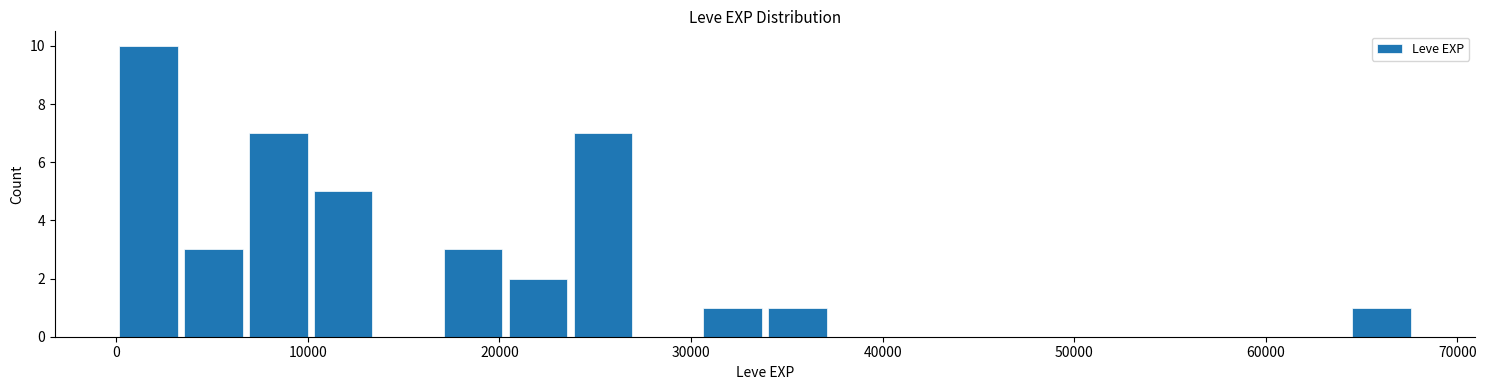

Read against the x-axis, roughly where is the centre of the tallest bar?

2000